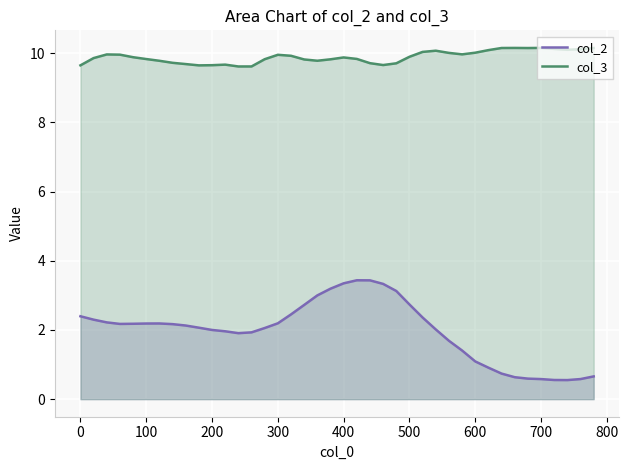

Which series has the largest total across all categories?

col_3